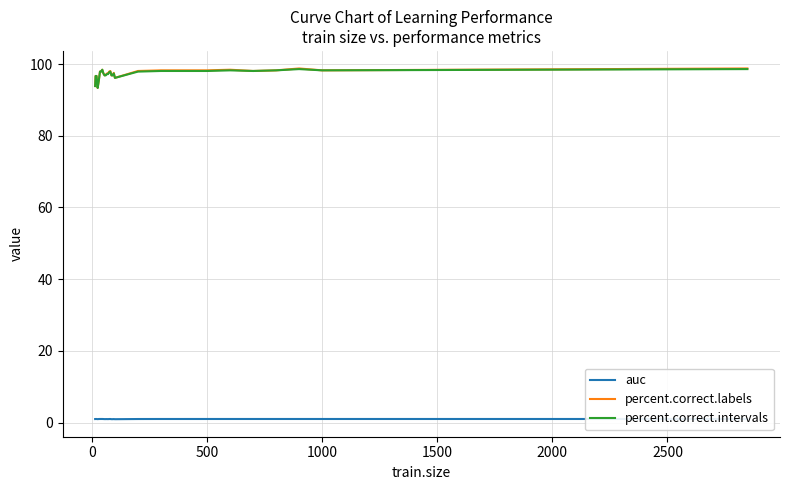

What is the average value of the percent.correct.intervals series?

97.2